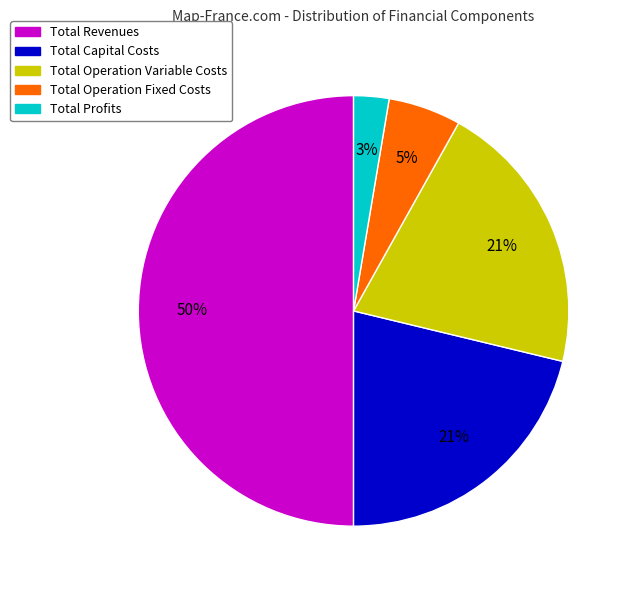

Between Total Capital Costs and Total Operation Fixed Costs, which is larger?

Total Capital Costs